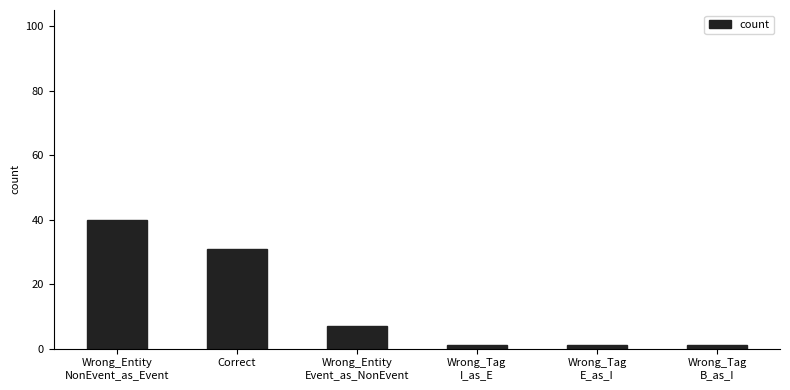

Reading left to right, extract all data points from this chart.

Wrong_Entity
NonEvent_as_Event=40	Correct=31	Wrong_Entity
Event_as_NonEvent=7	Wrong_Tag
I_as_E=1	Wrong_Tag
E_as_I=1	Wrong_Tag
B_as_I=1